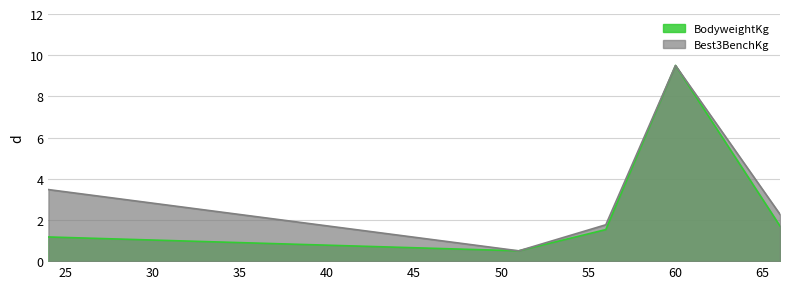

In BodyweightKg, how many points are higher than both neighbors (excluding endpoints)?

1